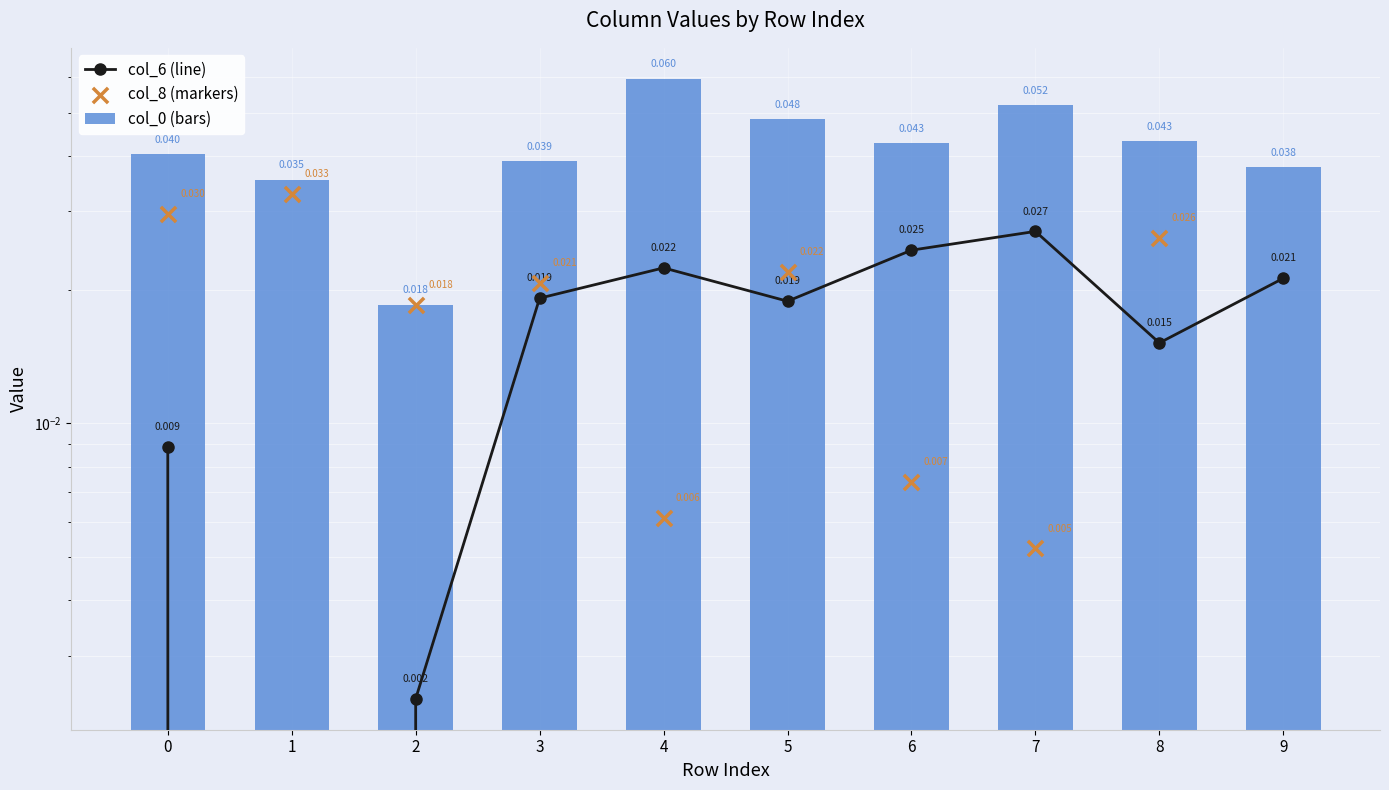

What are all the series names shown in the legend?

col_6 (line), col_0 (bars), col_8 (markers)